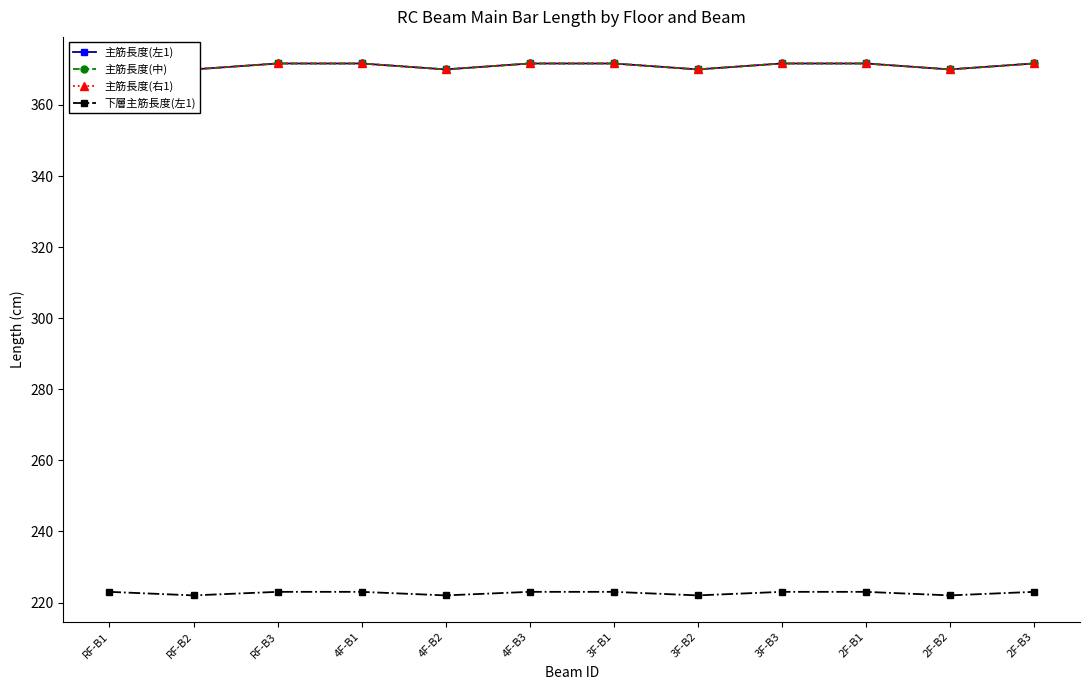

At which category does the chart reach its minimum across all series?

RF-B2